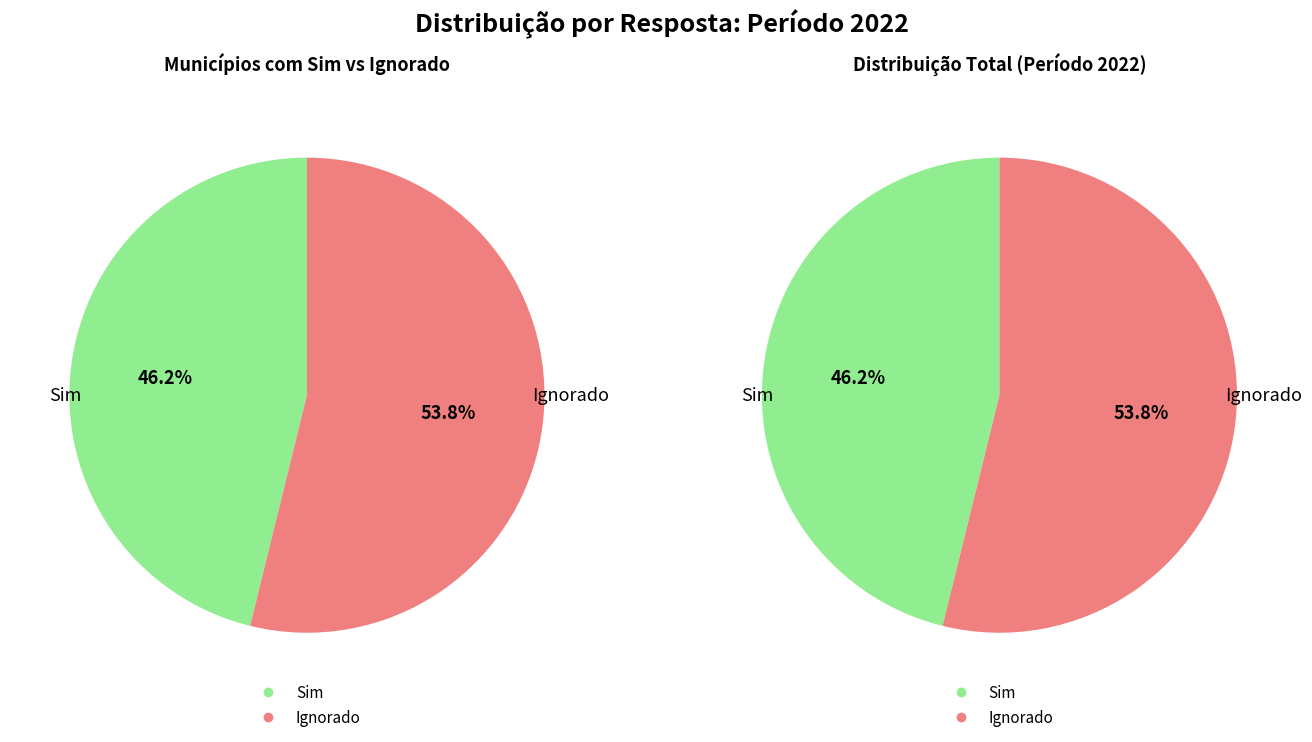

To the nearest percent, what is the difference between the Sim and Ignorado slice percentages?

8%